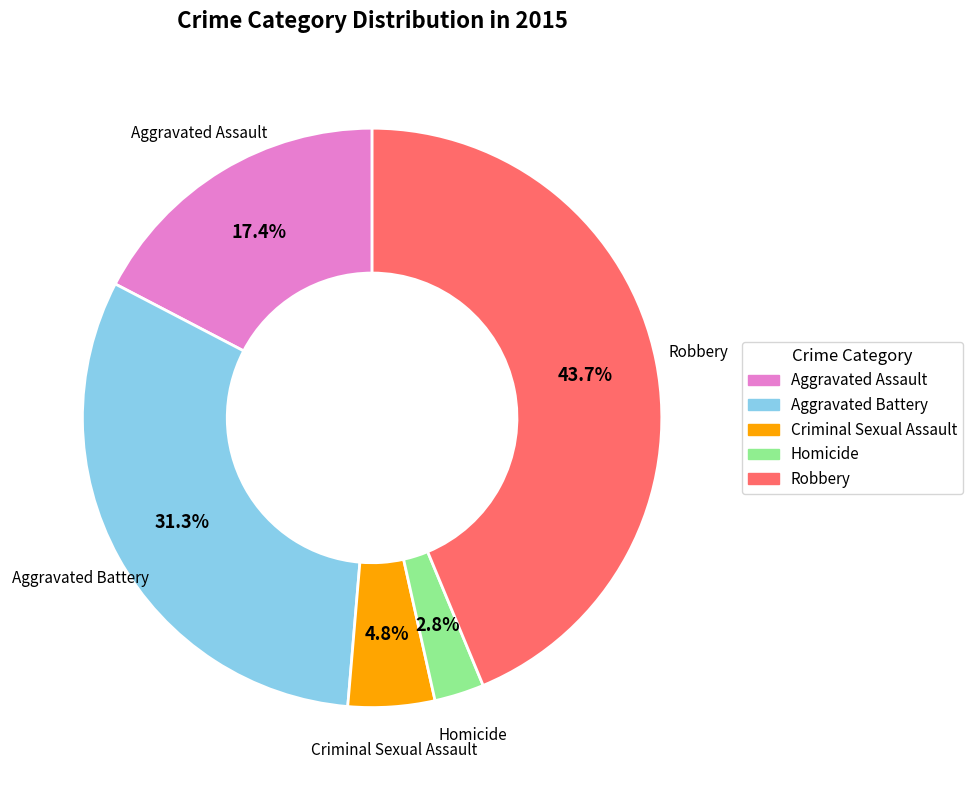

What is the smallest slice in the pie chart?

Homicide